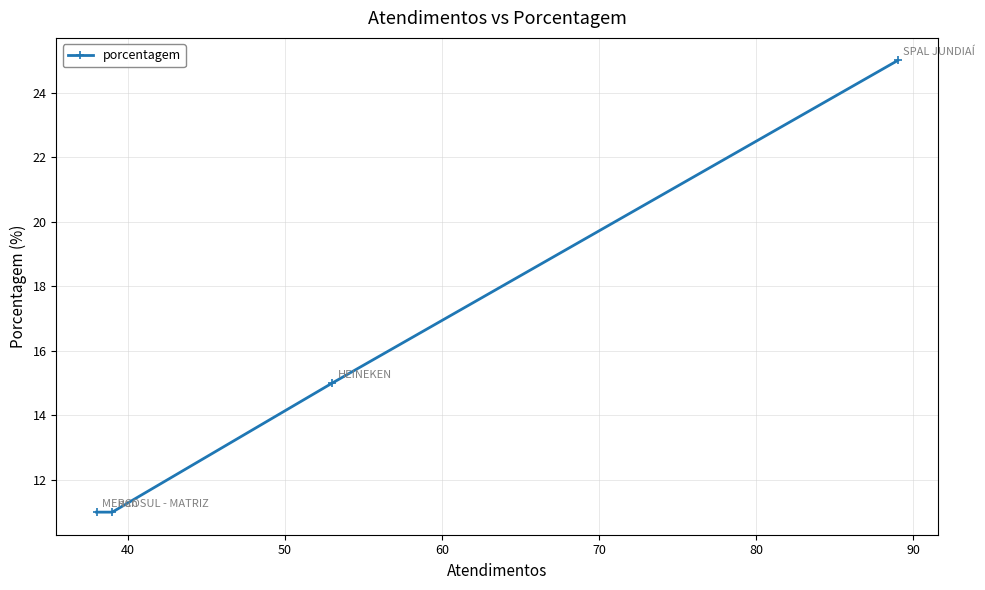

Does the chart display data point markers on the line(s)?

Yes